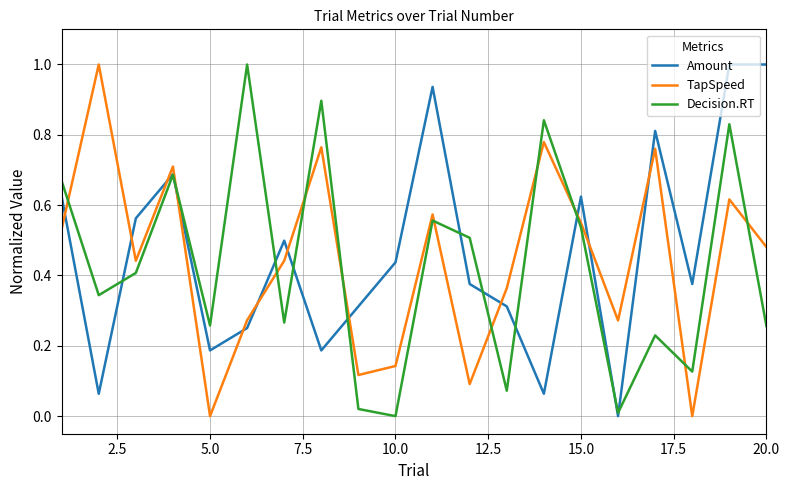

In Amount, how many points are lower than both neighbors (excluding endpoints)?

6